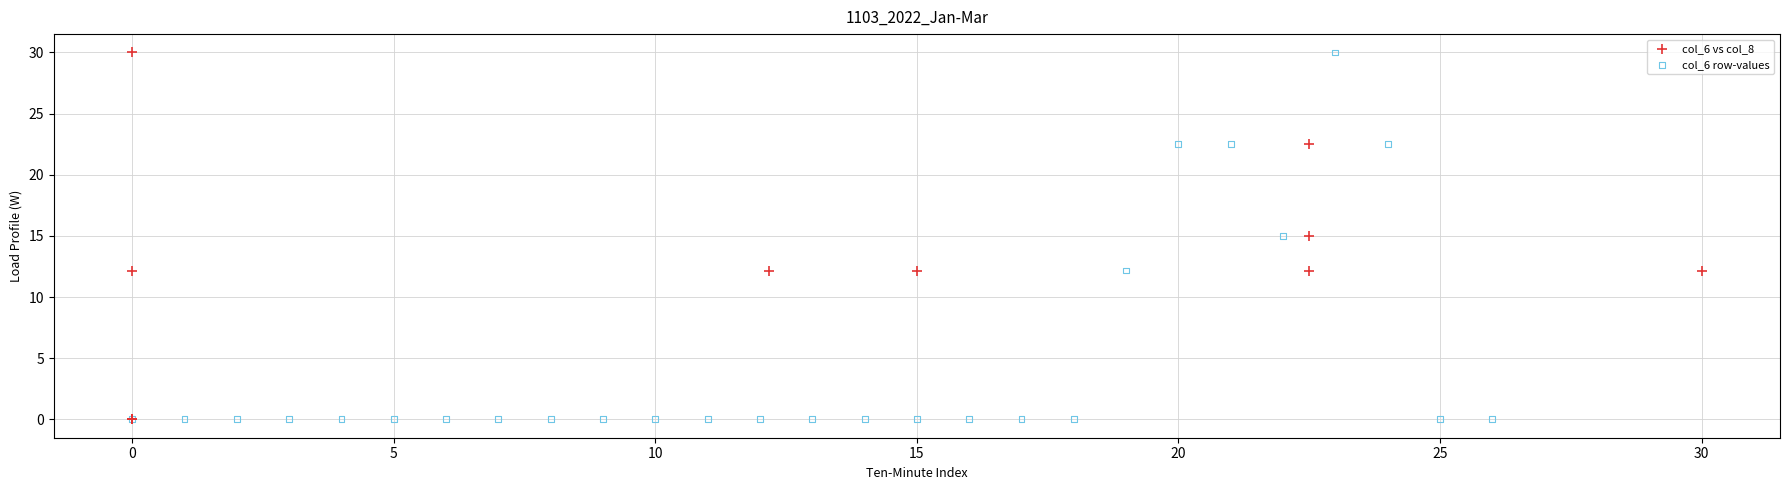

What are all the series names shown in the legend?

col_6 vs col_8, col_6 row-values